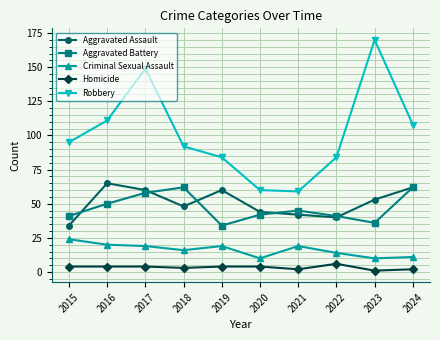

Which series has the widest spread of values?

Robbery